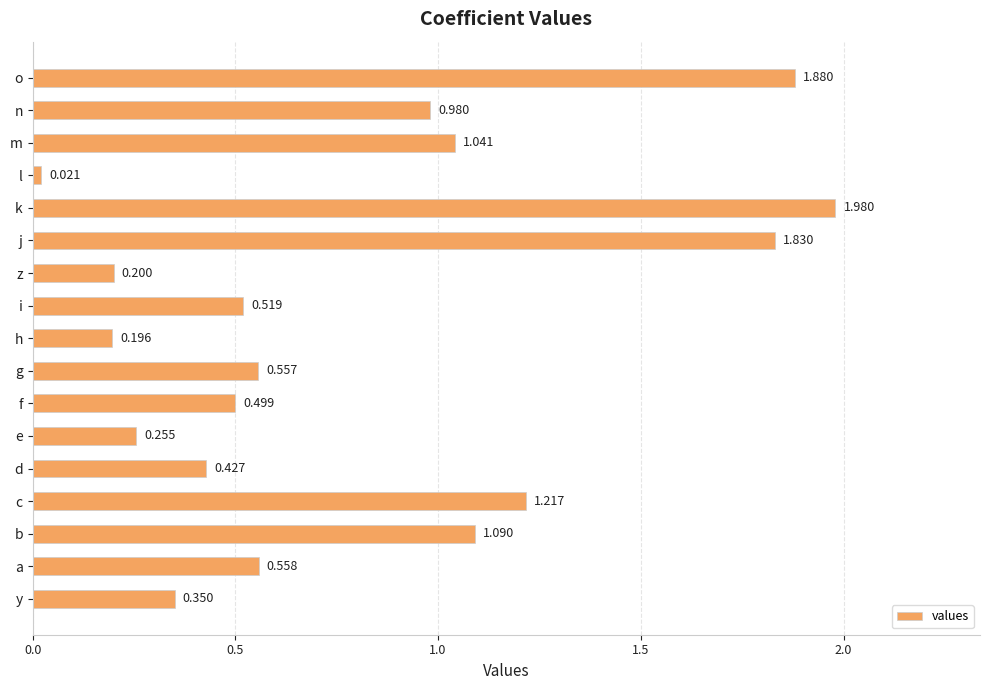

Which has a higher value, g or d?

g